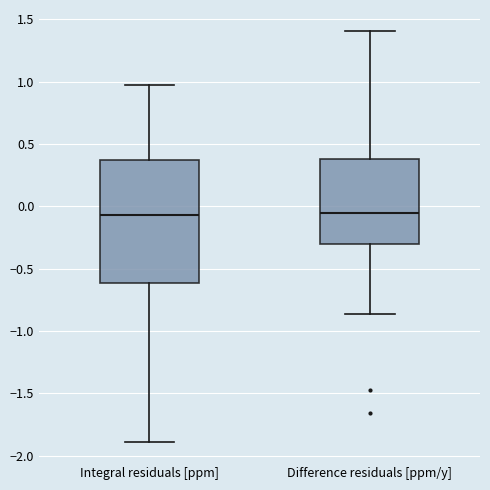

Reading left to right, transcribe this box plot: for each box, give where its median line is, the range the box spans, and where its two whiskers end, as read against the y-axis. The values are not printed on the chart, so give them approximately, as read against the axis.

Integral residuals [ppm]: median -0.05, box -0.60 to 0.35, whiskers -1.90 to 0.95
Difference residuals [ppm/y]: median -0.05, box -0.30 to 0.40, whiskers -0.85 to 1.40